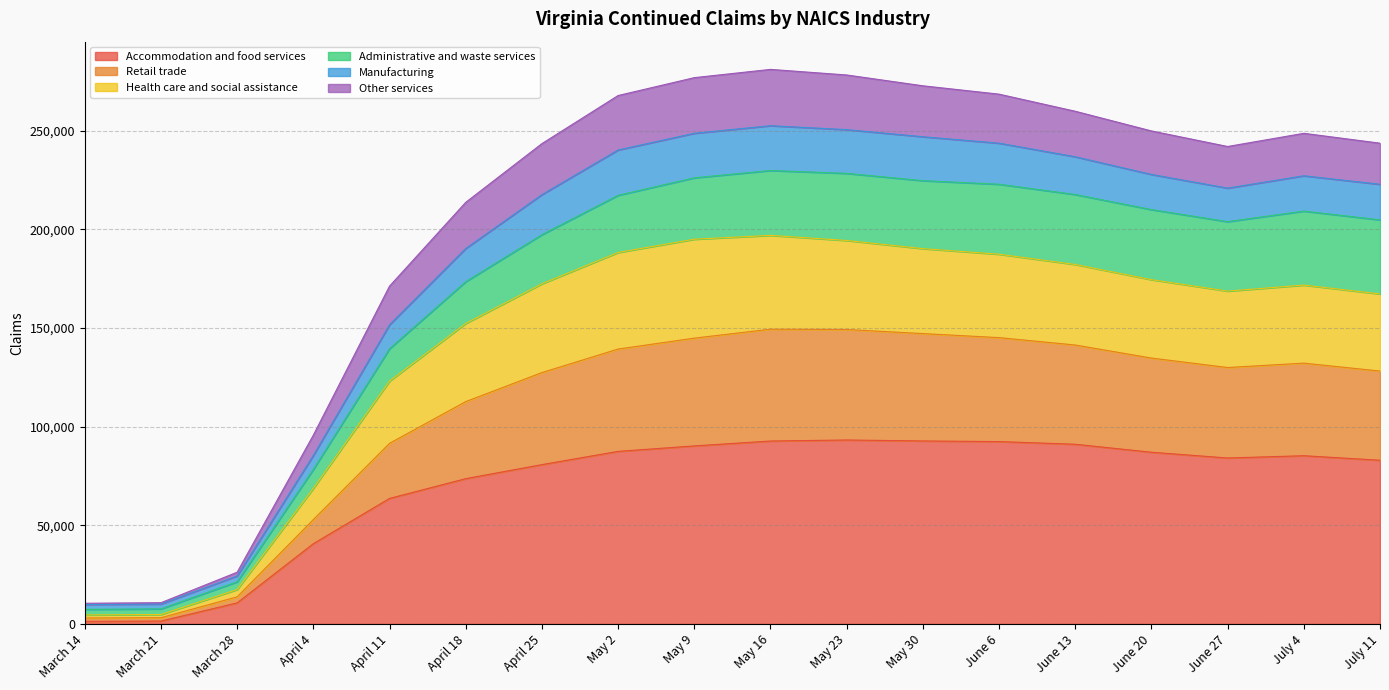

What is the maximum value for Accommodation and food services?

93204